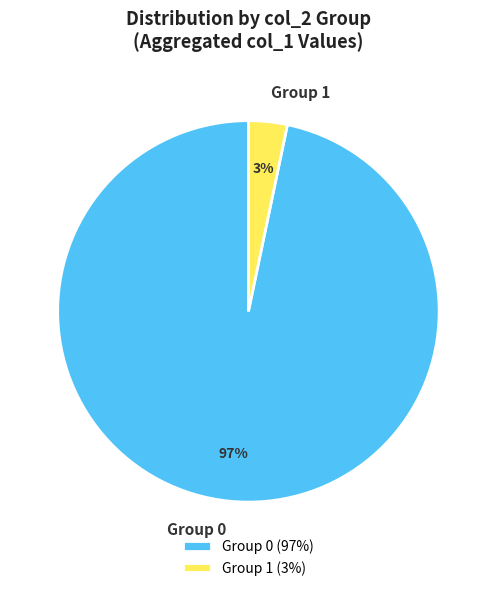

Does any single category account for the majority?

Yes